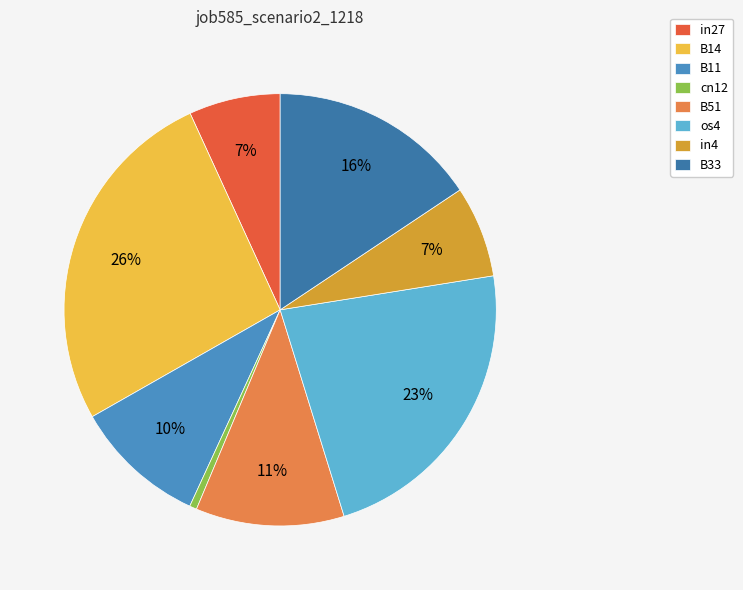

The cn12 slice represents 1% of the pie. True or false?

True